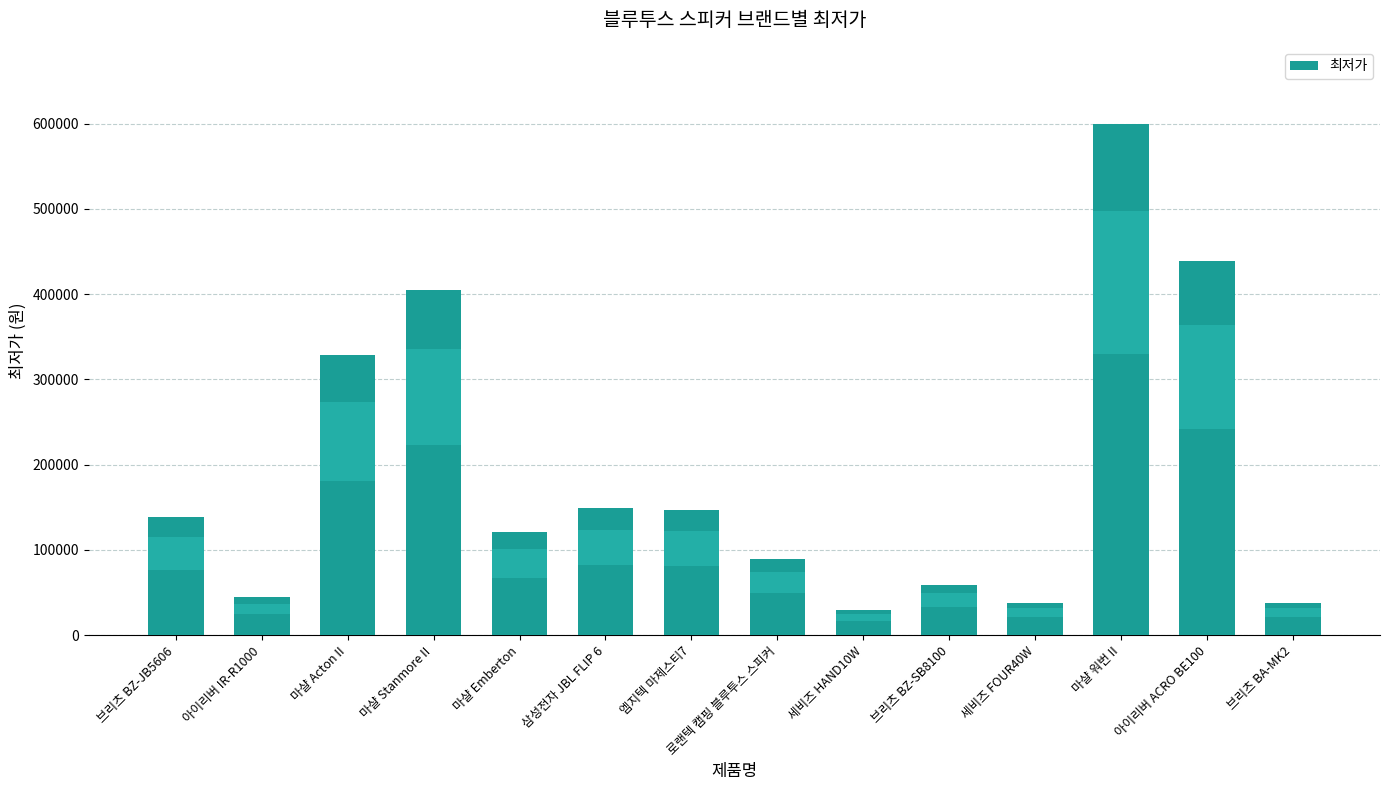

At which category does the chart reach its minimum across all series?

세비즈 HAND10W